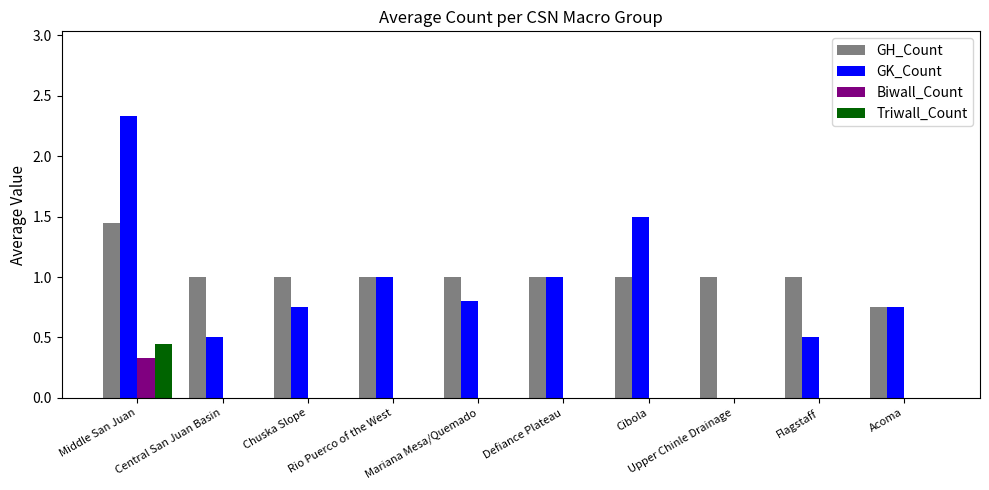

Which category has the lowest value across all series?

Upper Chinle Drainage